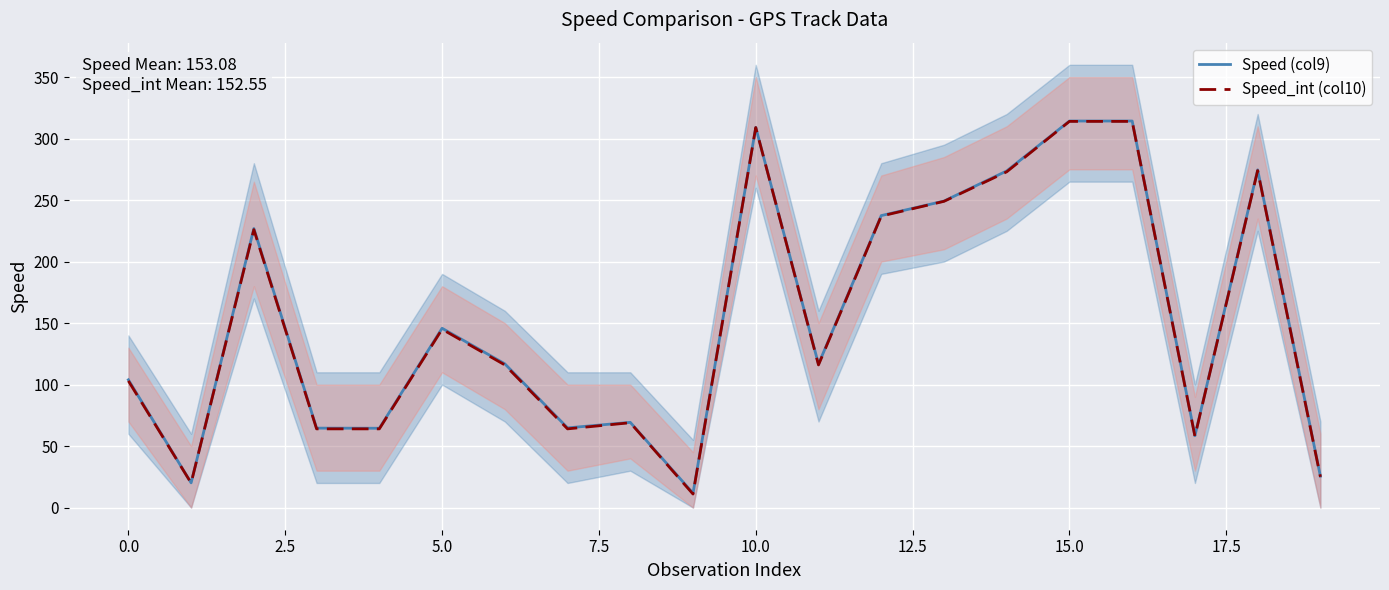

What is the sum of the Speed (col9) values at 12 and 19?

262.9